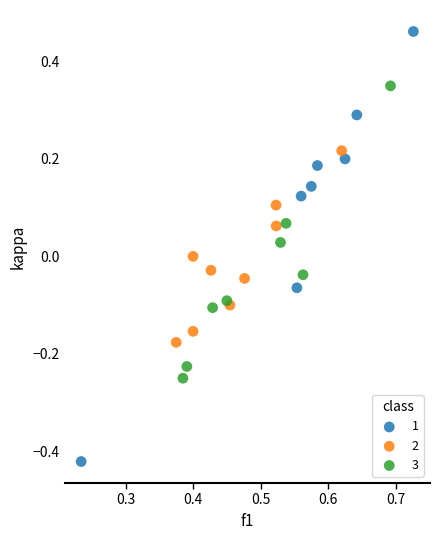

Which series has the widest spread of Y values?

1